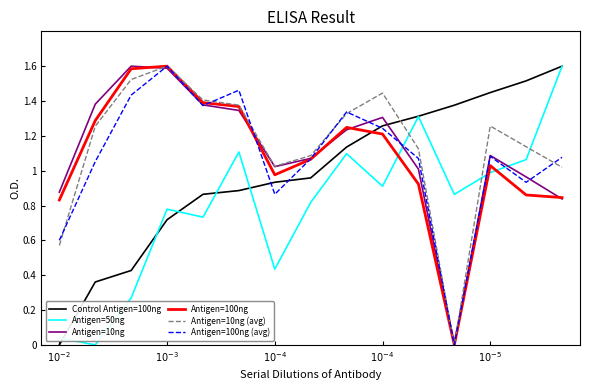

What is the maximum value for Antigen=100ng (avg)?

1.6